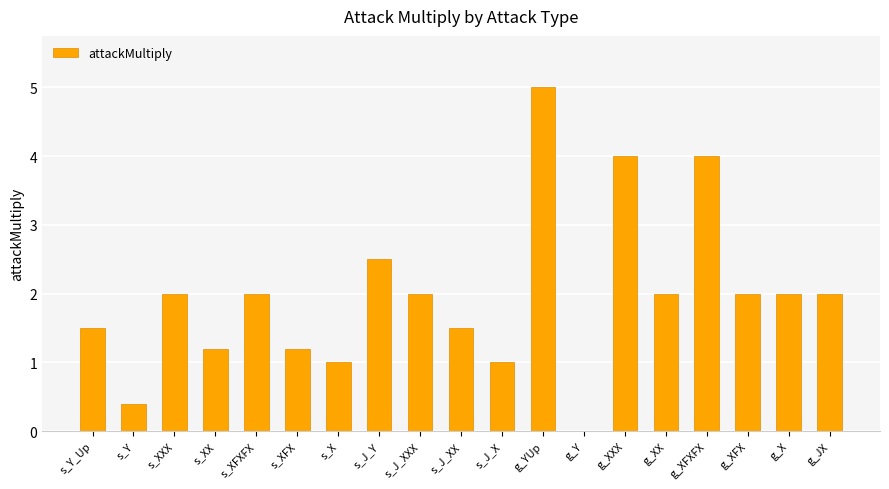

What is the change in value from s_XX to g_XX?

+0.8